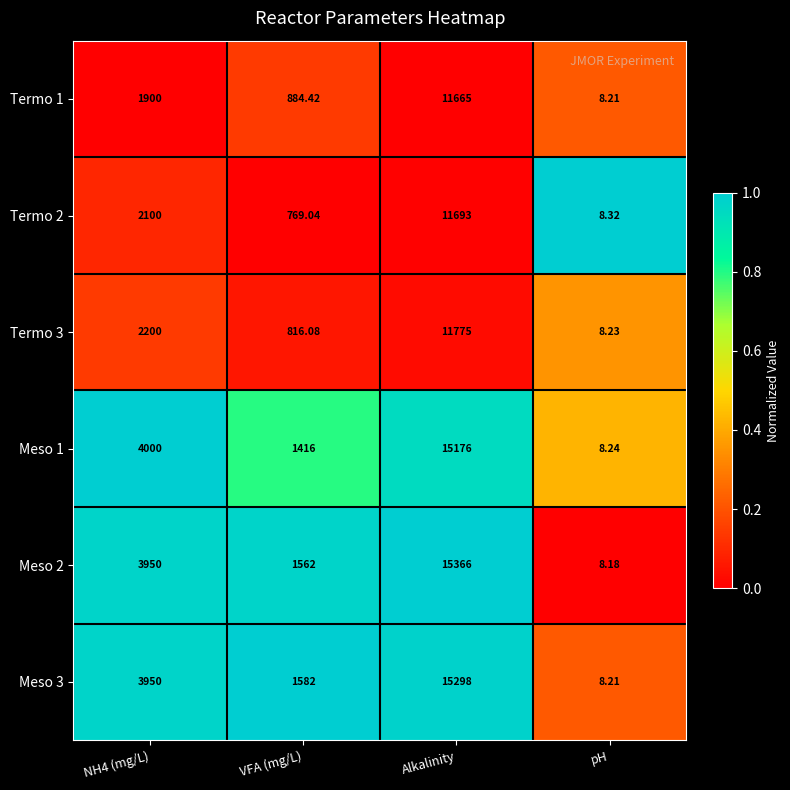

At which category does the chart reach its peak across all series?

Alkalinity